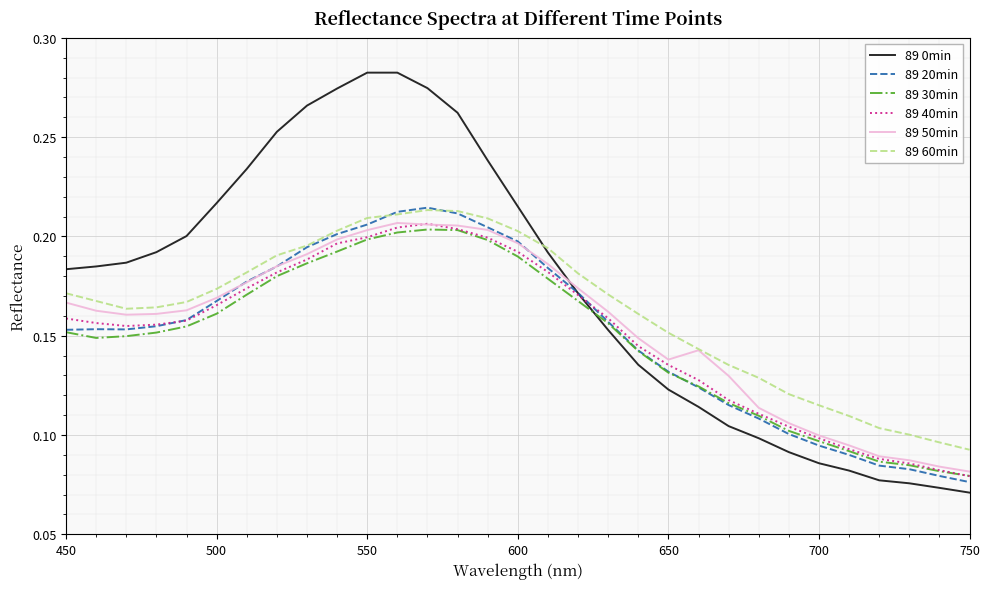

True or false: 89 30min and 89 60min intersect in this chart.

False